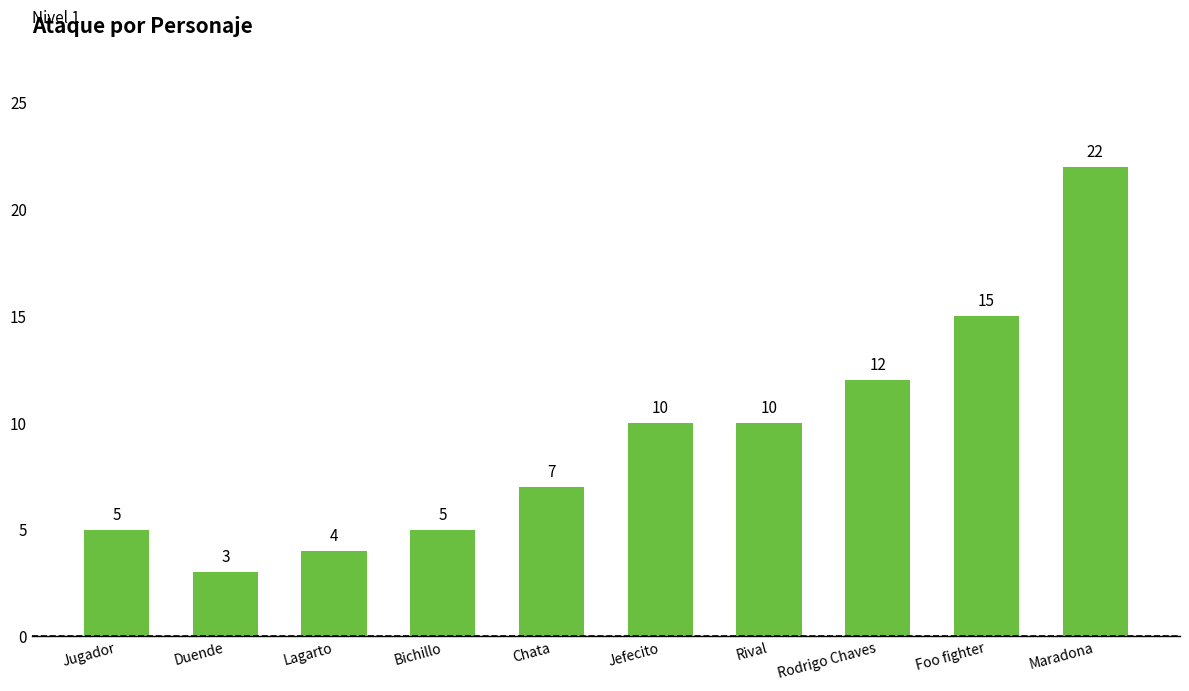

How many data points does each series have?

10